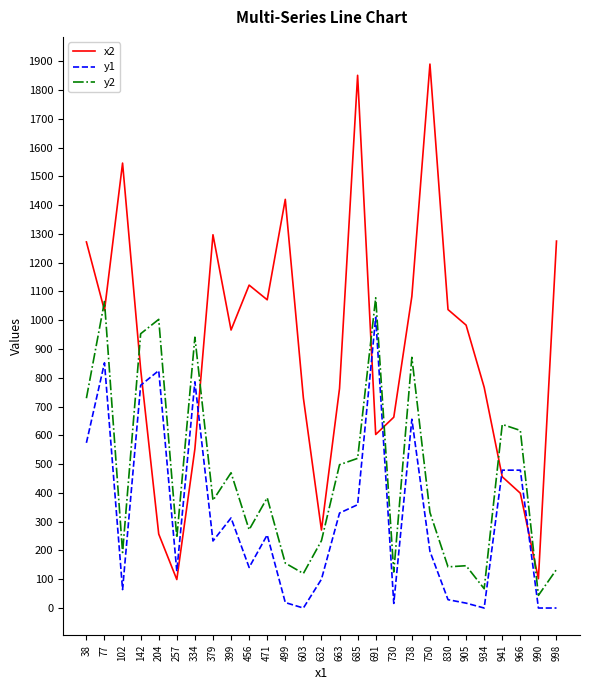

The value of y1 at 998 is -393. True or false?

False